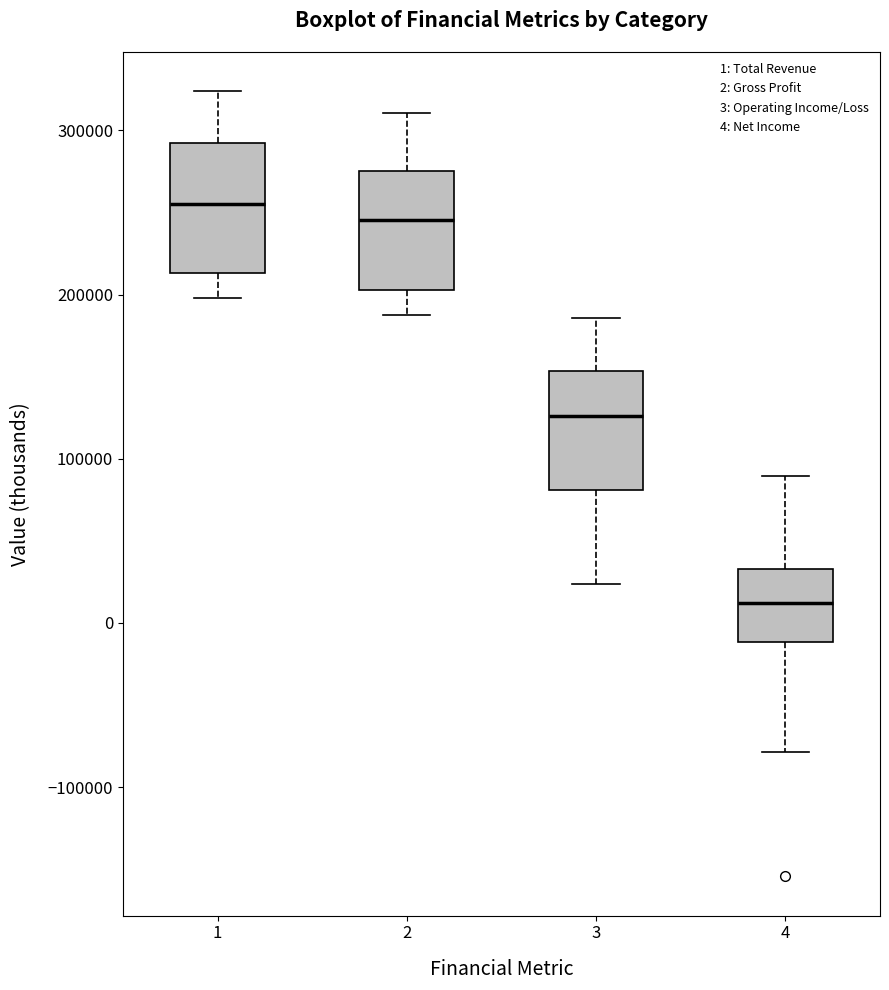

Reading left to right, read every box against the y-axis: the position of its median line, the range the box covers, and the ends of its whiskers. The values are not printed on the chart, so give them approximately, as read against the axis.

1: median 260000, box 210000 to 290000, whiskers 200000 to 320000
2: median 250000, box 200000 to 280000, whiskers 190000 to 310000
3: median 130000, box 80000 to 150000, whiskers 20000 to 190000
4: median 10000, box -10000 to 30000, whiskers -80000 to 90000